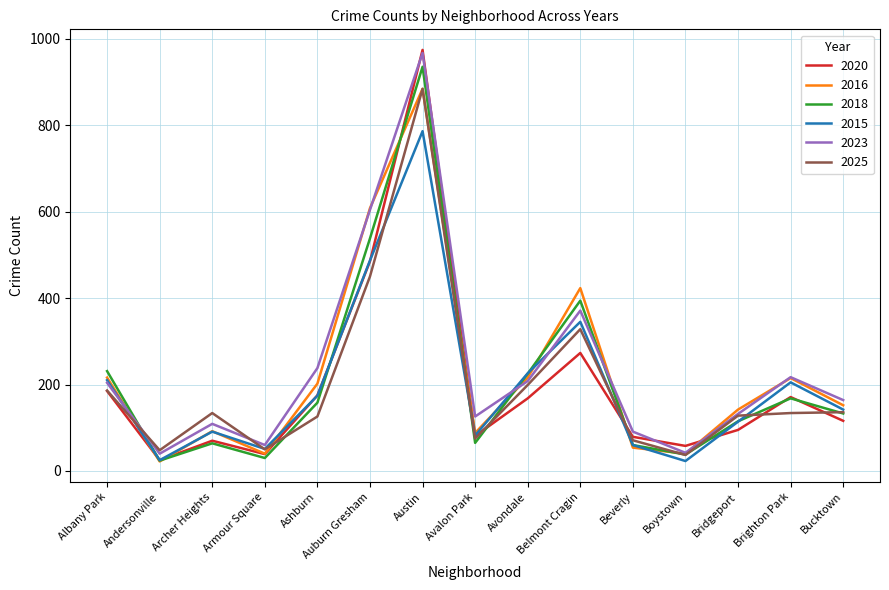

What is the minimum value for 2025?

37